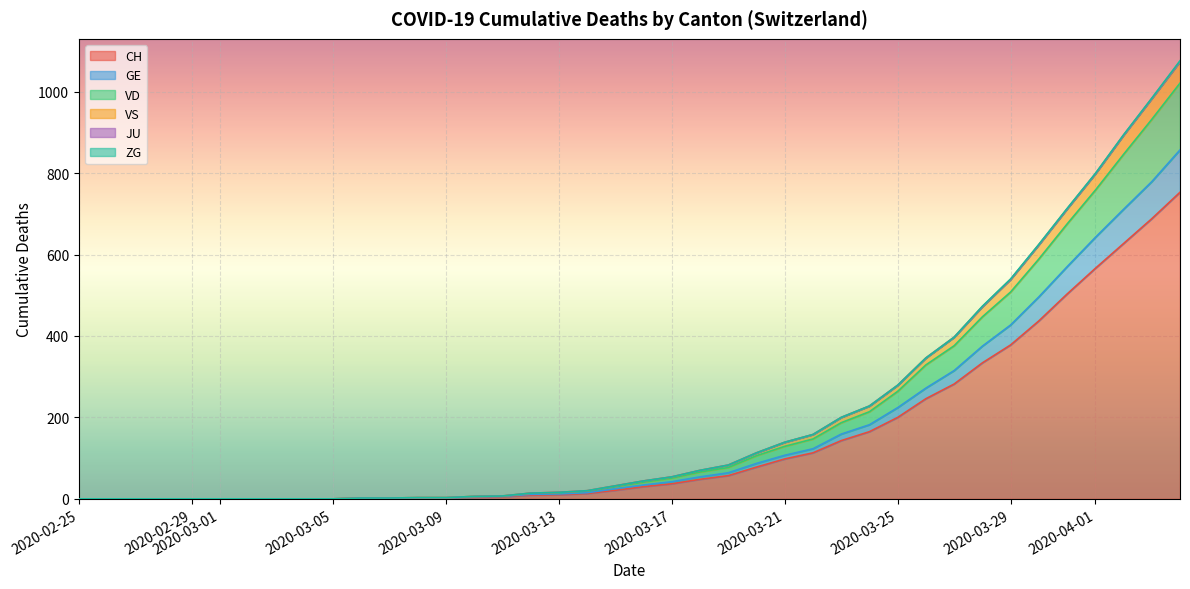

At 2020-03-29, list the series in order from smallest to largest.

JU, ZG, VS, GE, VD, CH